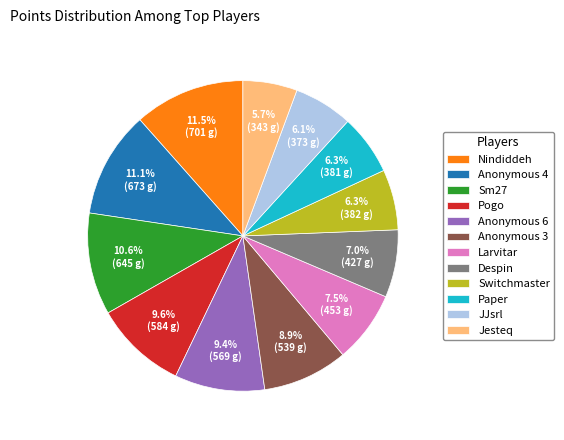

To the nearest percent, what is the combined percentage of Anonymous 6 and Paper?

16%